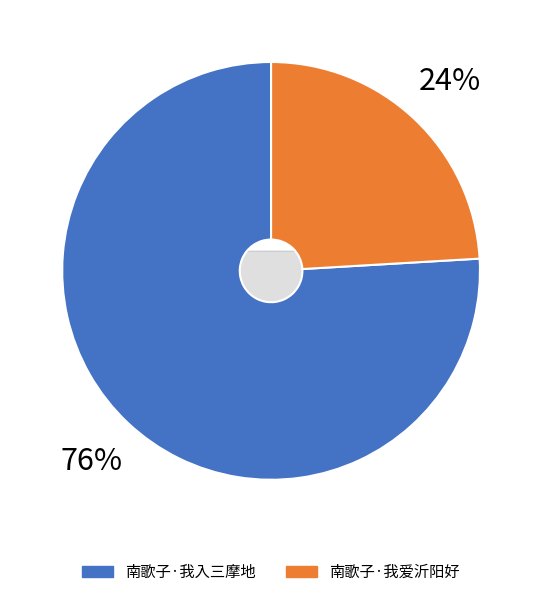

Count the number of slices in the pie.

2